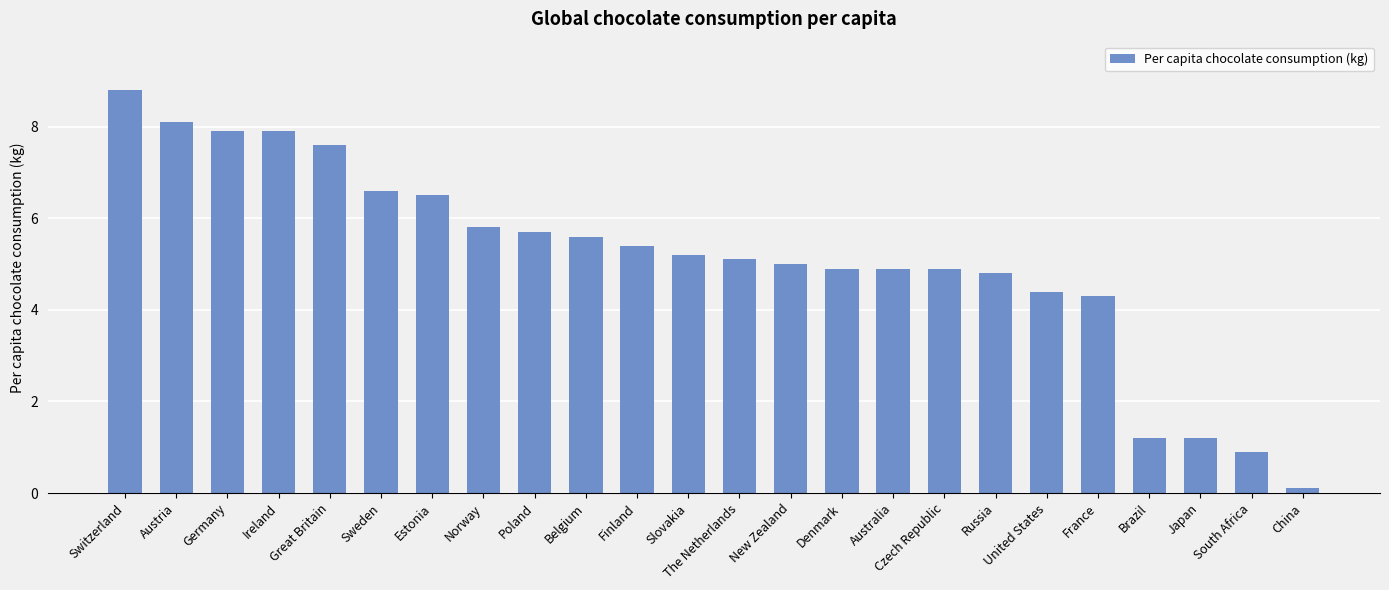

Is it true that the value at Finland is 1.3?

False